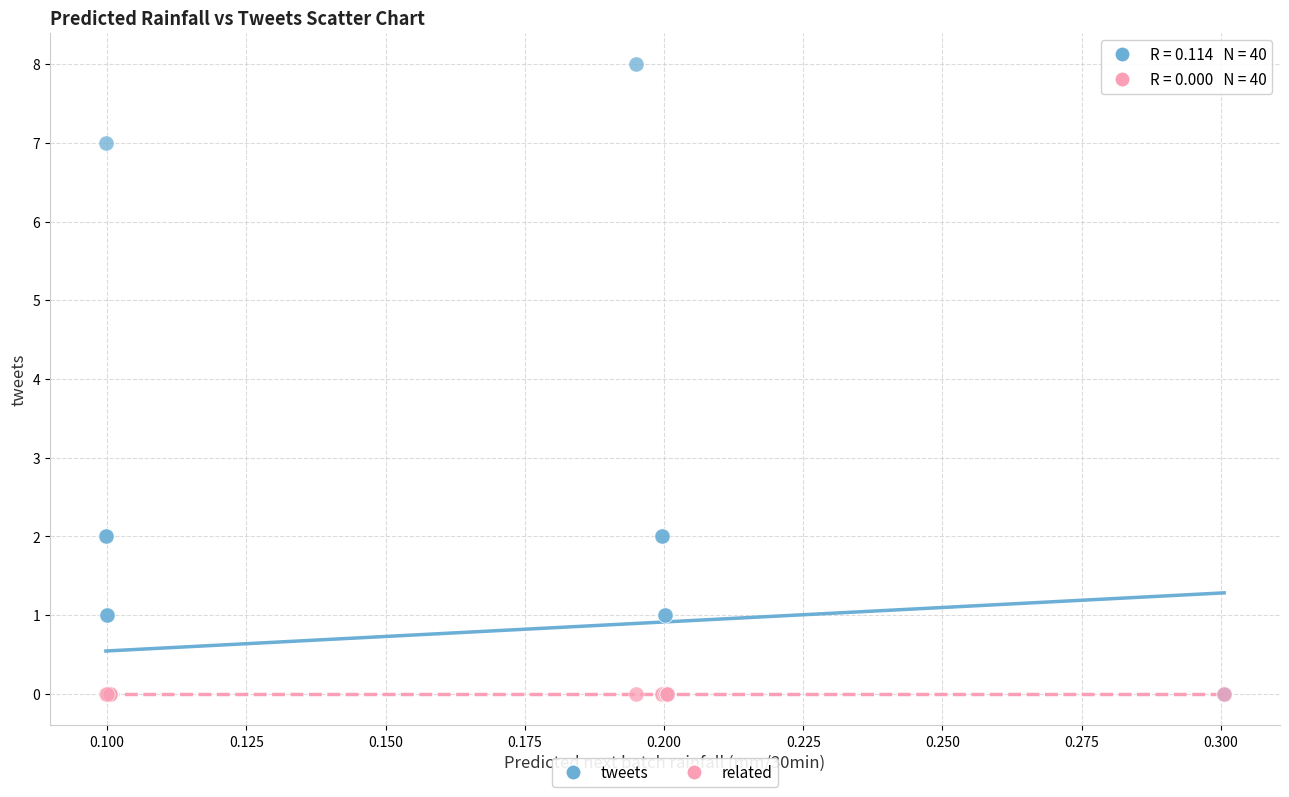

What are all the series names shown in the legend?

tweets, related